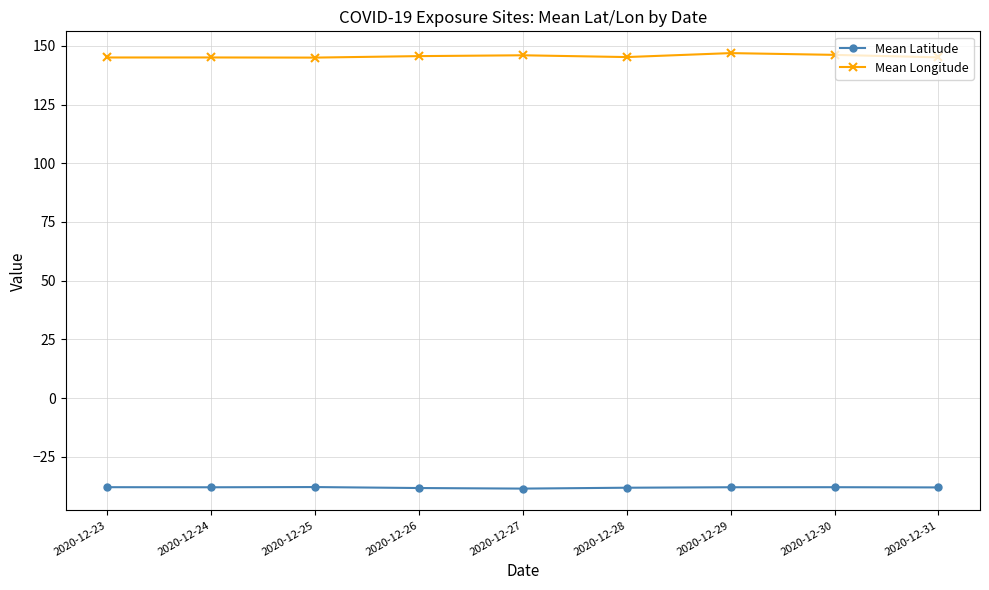

True or false: Mean Latitude has more than 0 interior local peaks.

True